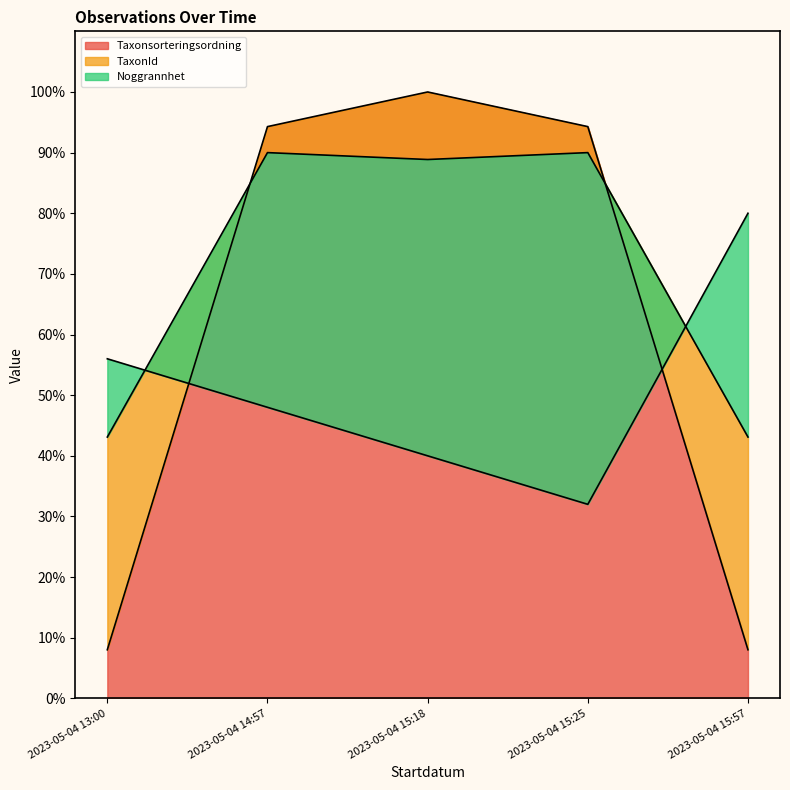

The Taxonsorteringsordning series shows 8.0 at 2023-05-04 13:00. True or false?

True